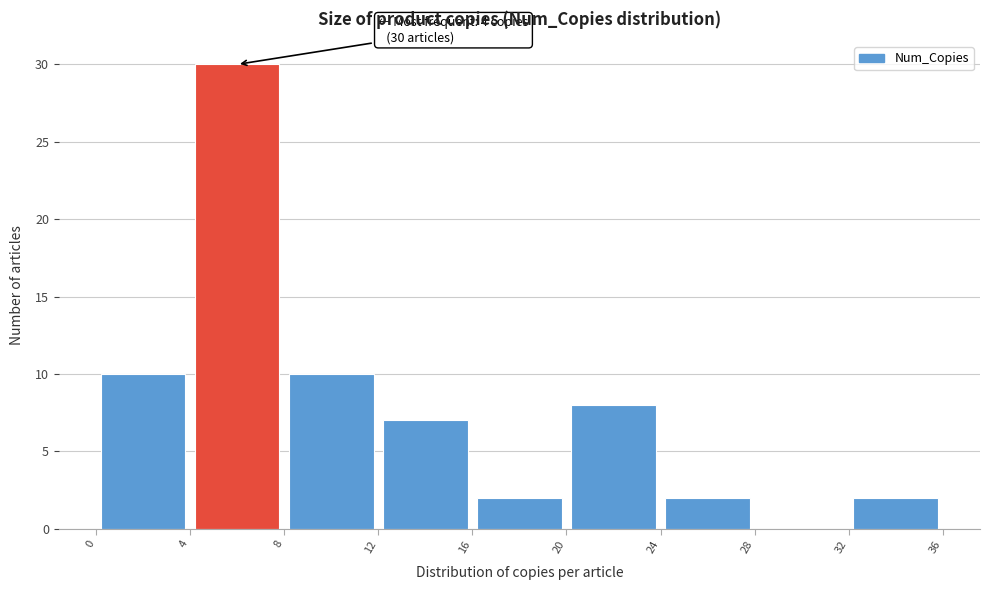

Which range on the x-axis has the tallest bar?

4 to 8